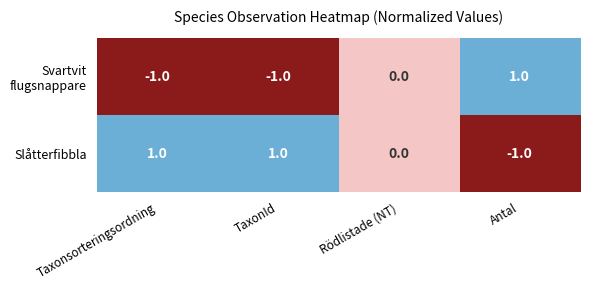

The Slåtterfibbla series shows 1 at Rödlistade (NT). True or false?

False